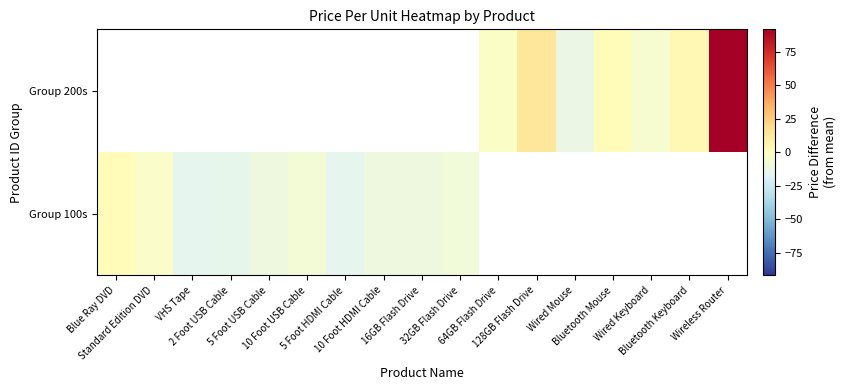

Rank the series by their average value, from highest to lowest.

Group 100s, Group 200s